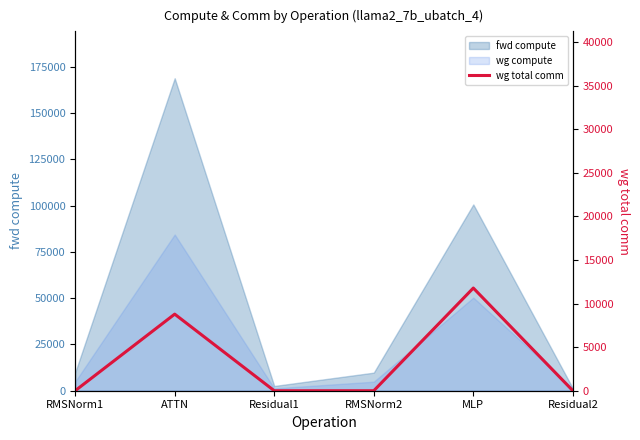

How many values exceed 0?

2